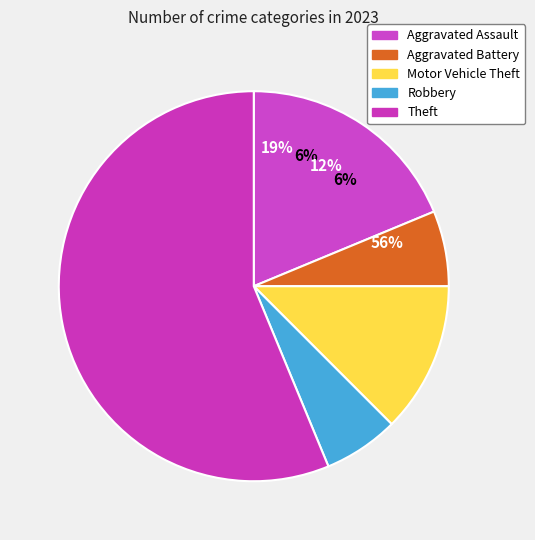

To the nearest percent, what portion does Aggravated Assault represent?

19%